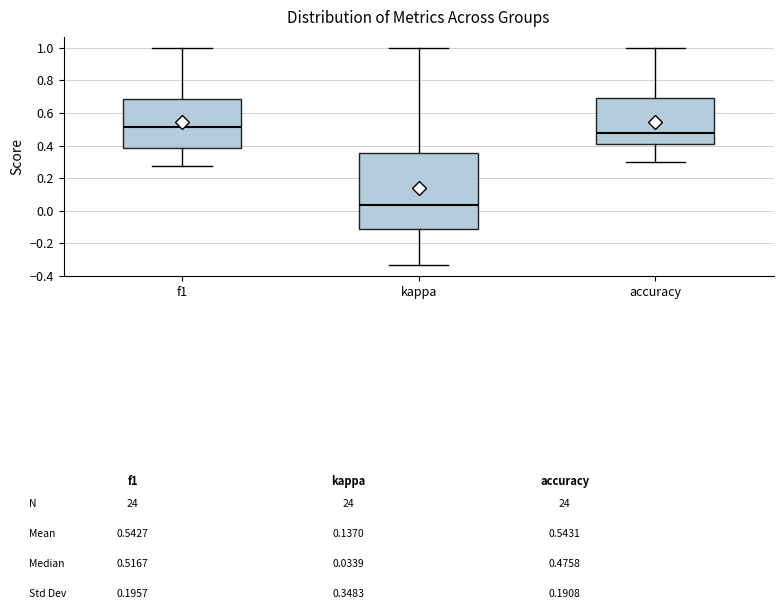

Which box is the tallest, from its lower edge to its upper edge?

kappa